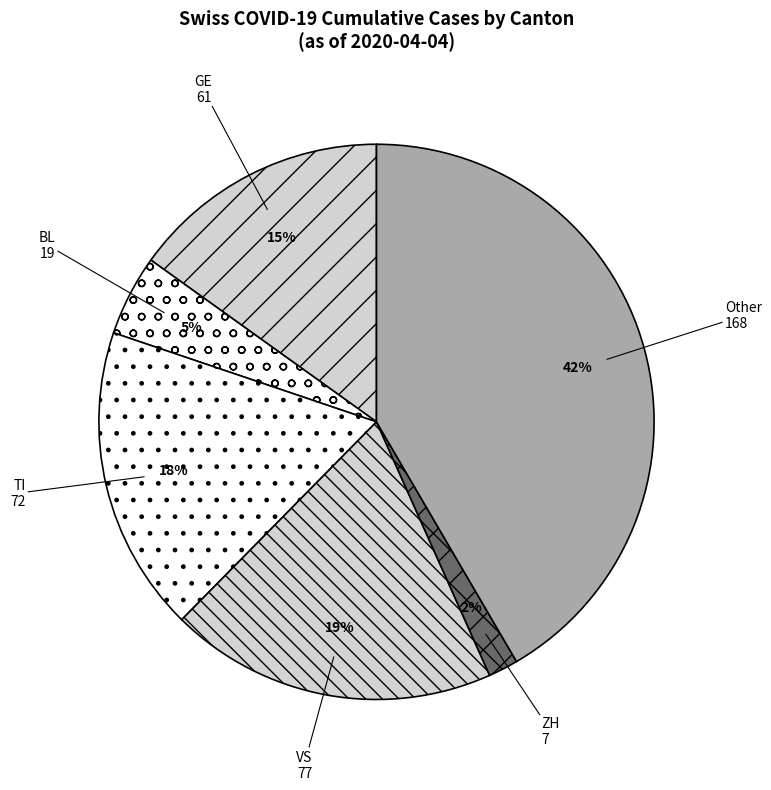

Is the sum of BL and ZH greater than half?

No